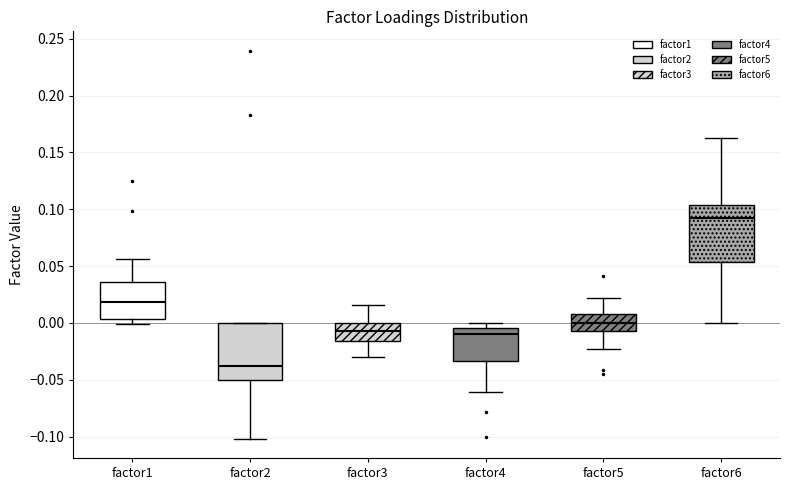

Reading left to right, transcribe this box plot: for each box, give where its median line is, the range the box spans, and where its two whiskers end, as read against the y-axis. The values are not printed on the chart, so give them approximately, as read against the axis.

factor1: median 0.020, box 0.005 to 0.035, whiskers 0.000 to 0.055
factor2: median -0.040, box -0.050 to 0.000, whiskers -0.100 to 0.000
factor3: median -0.005, box -0.015 to 0.000, whiskers -0.030 to 0.015
factor4: median -0.010, box -0.035 to -0.005, whiskers -0.060 to 0.000
factor5: median 0.000, box -0.005 to 0.010, whiskers -0.025 to 0.020
factor6: median 0.090, box 0.055 to 0.105, whiskers 0.000 to 0.165